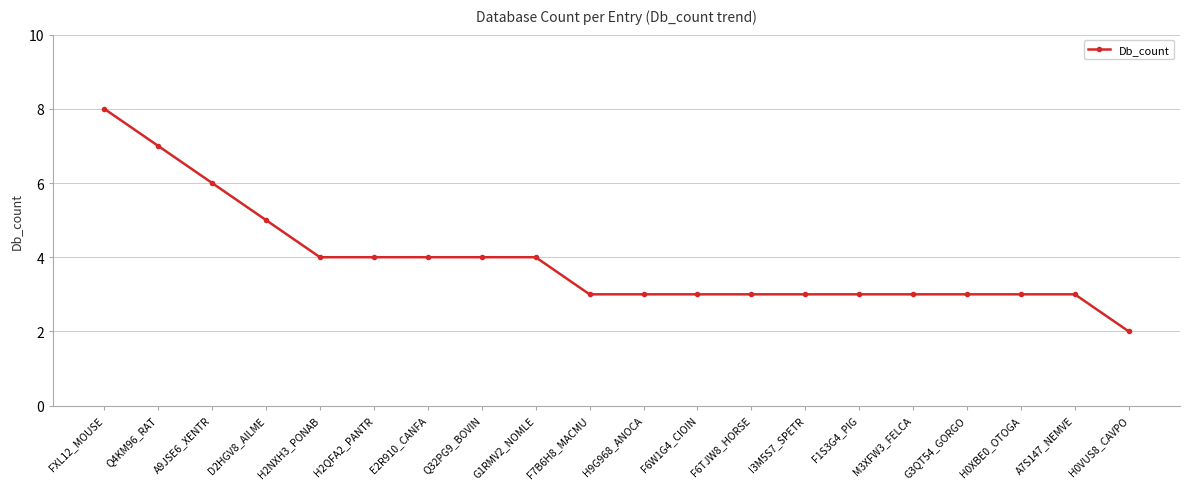

What is the label of the 10th point from the right?

H9G968_ANOCA